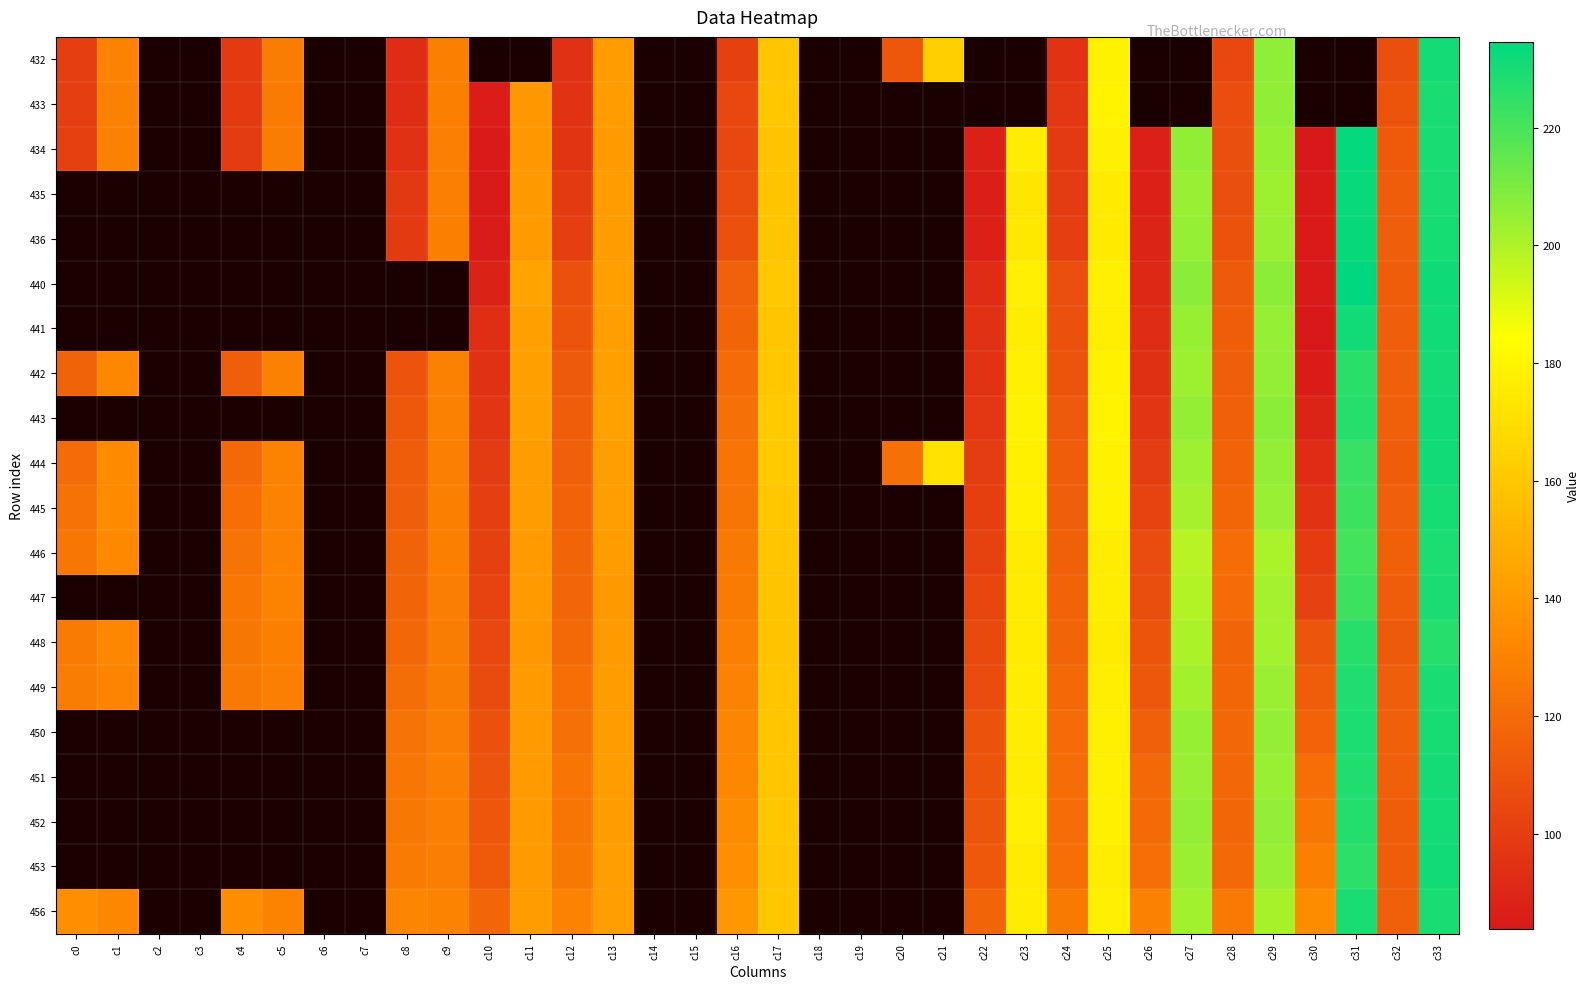

What is the sum of the 446 values at c0 and c31?

346.0